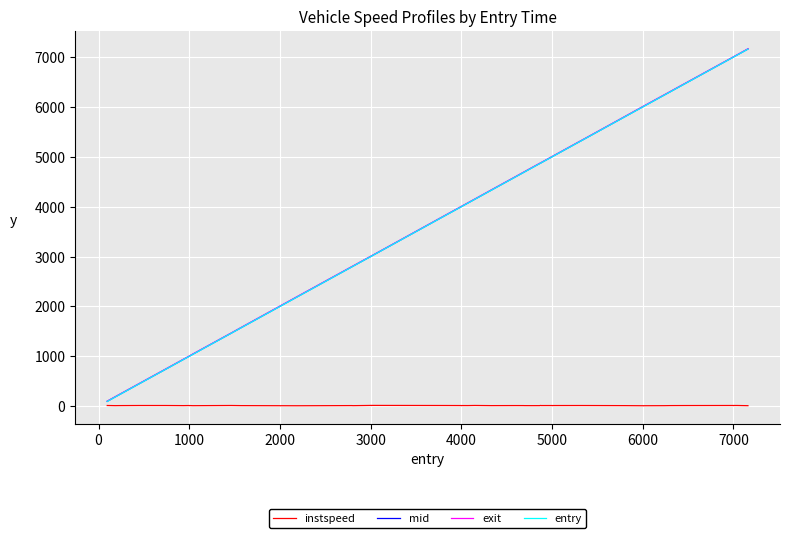

Which series has the widest spread of values?

exit